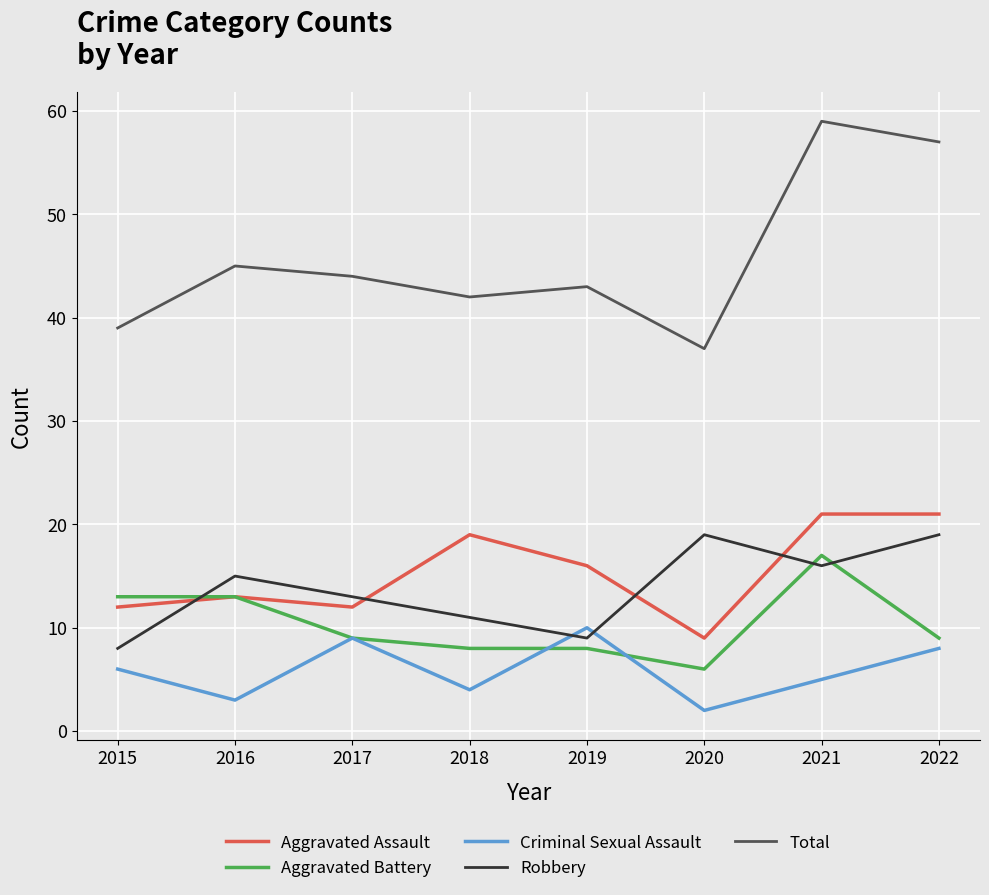

True or false: Criminal Sexual Assault has more than 0 interior local peaks.

True